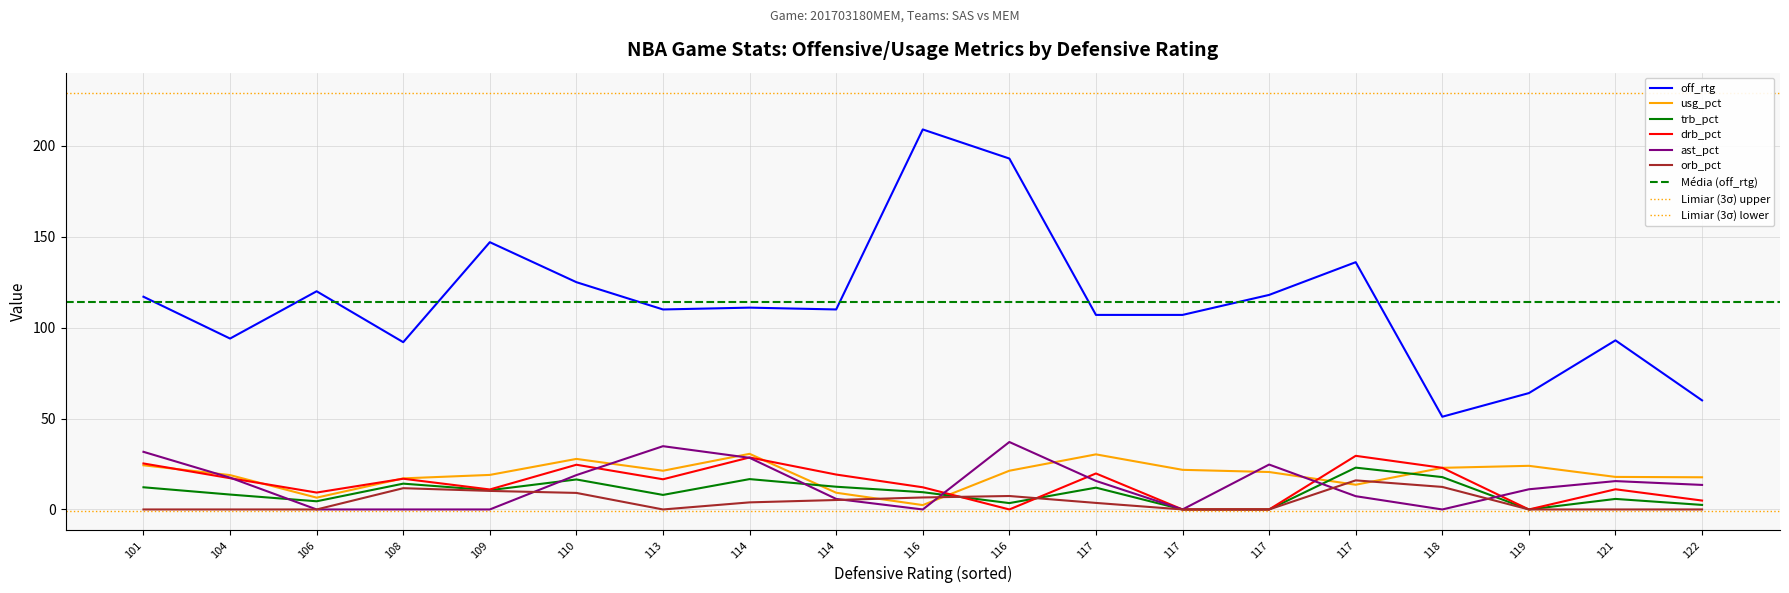

After their last crossing, which series has the higher values: orb_pct or drb_pct?

drb_pct